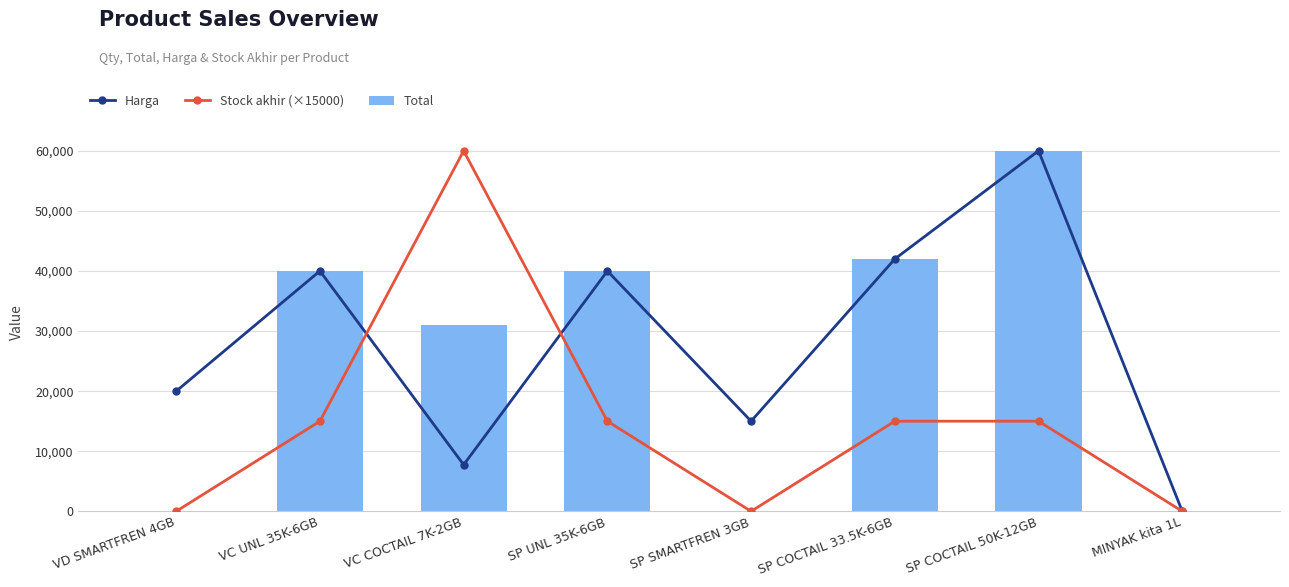

Reading left to right, what are all the values shown in this chart?

Harga: 20000	40000	7750	40000	15000	42000	60000	7
Stock akhir (×15000): 0	15000	60000	15000	0	15000	15000	0
Total: 0	40000	31000	40000	0	42000	60000	0